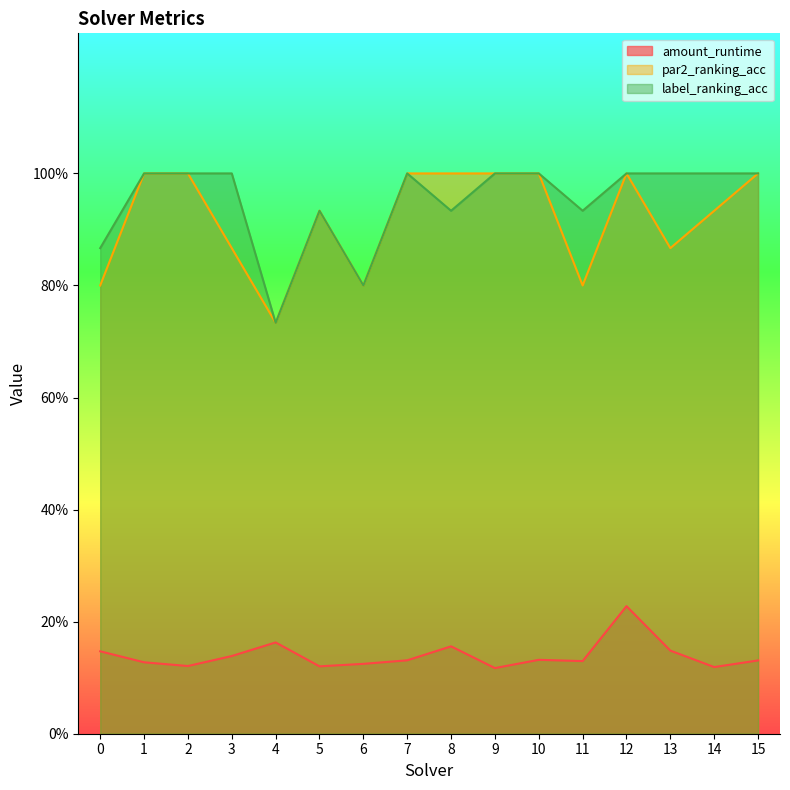

True or false: amount_runtime and label_ranking_acc cross at least once.

False